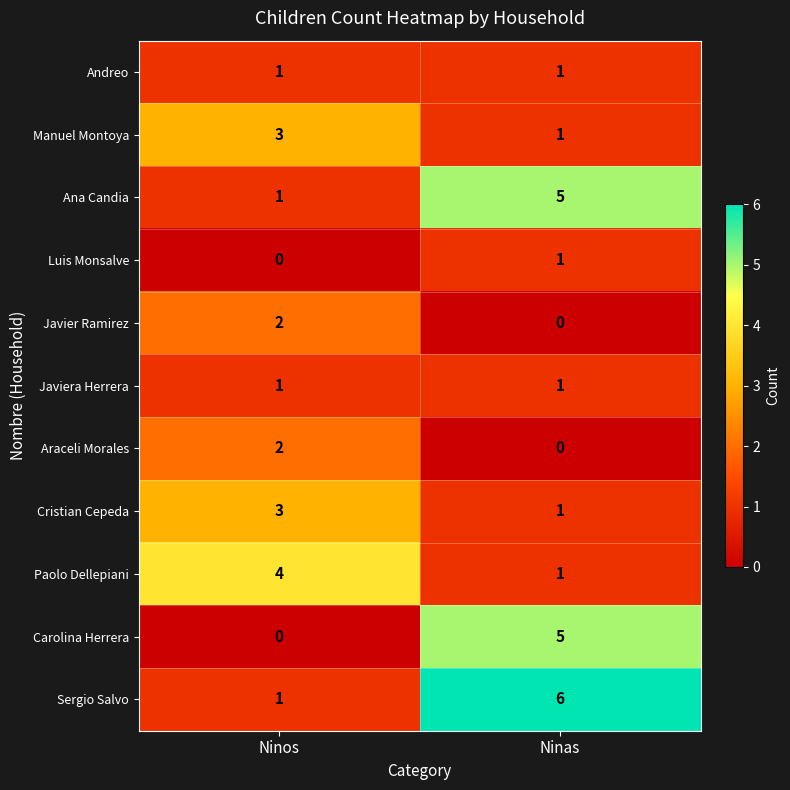

What is the spread (max minus min) of values at Ninos?

4